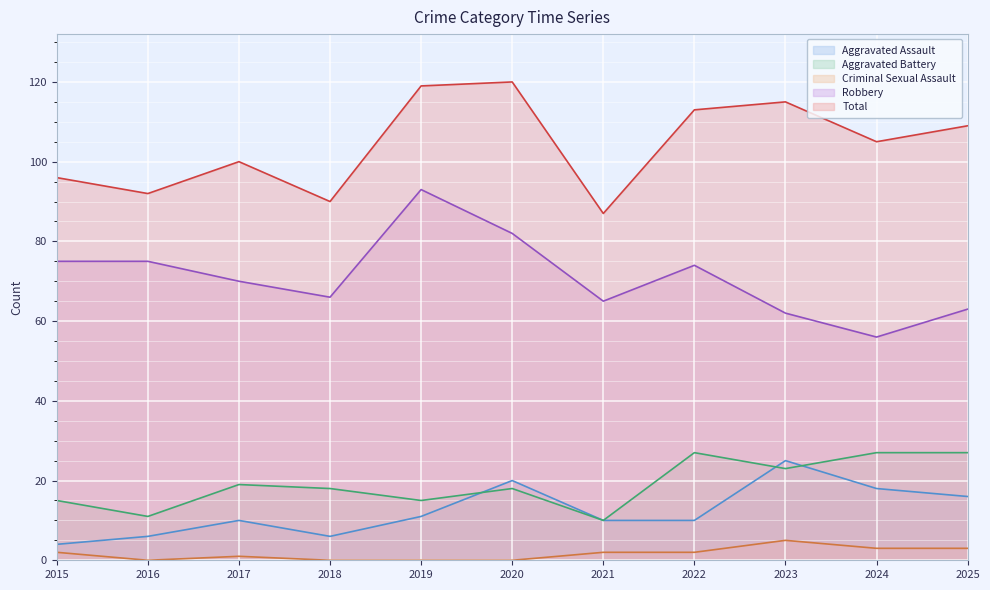

What is the total value across all series at 2015?

192